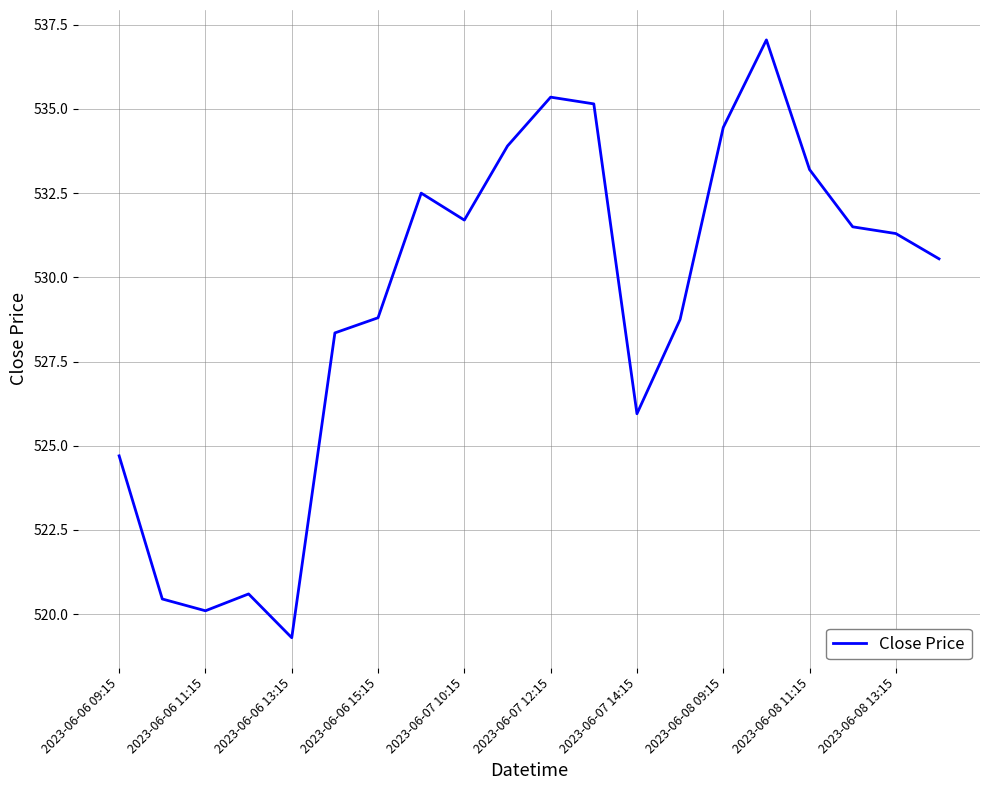

What is the maximum value shown in the chart?

537.0